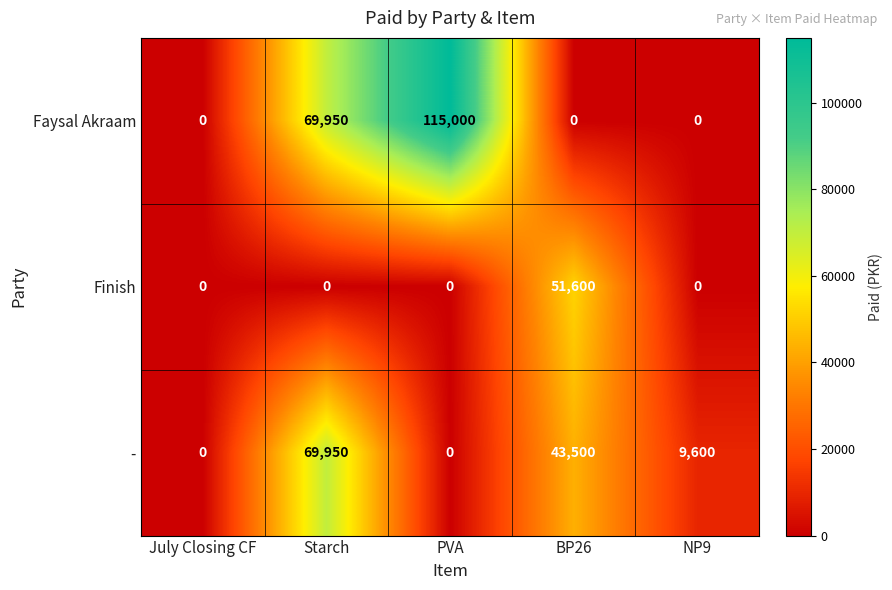

How many series are shown in this chart?

3